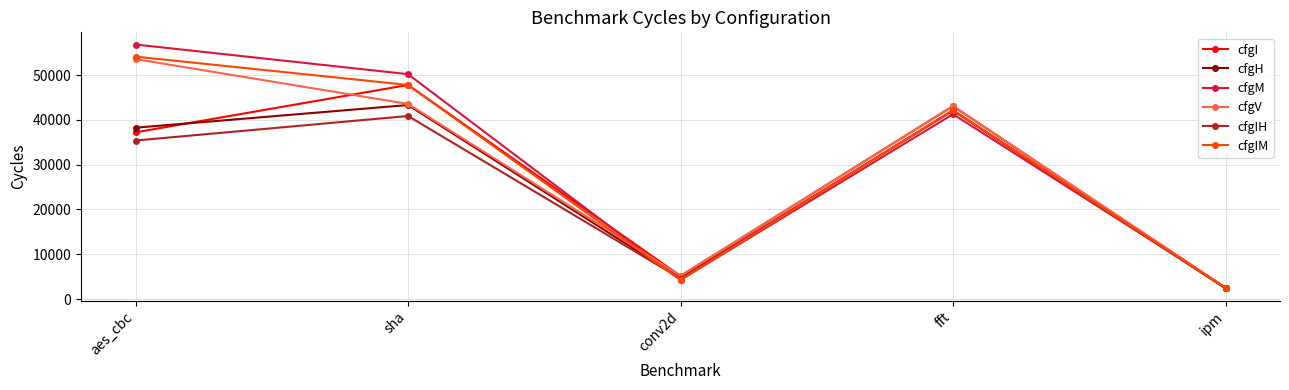

Is it true that cfgIH equals 18012 at sha?

False